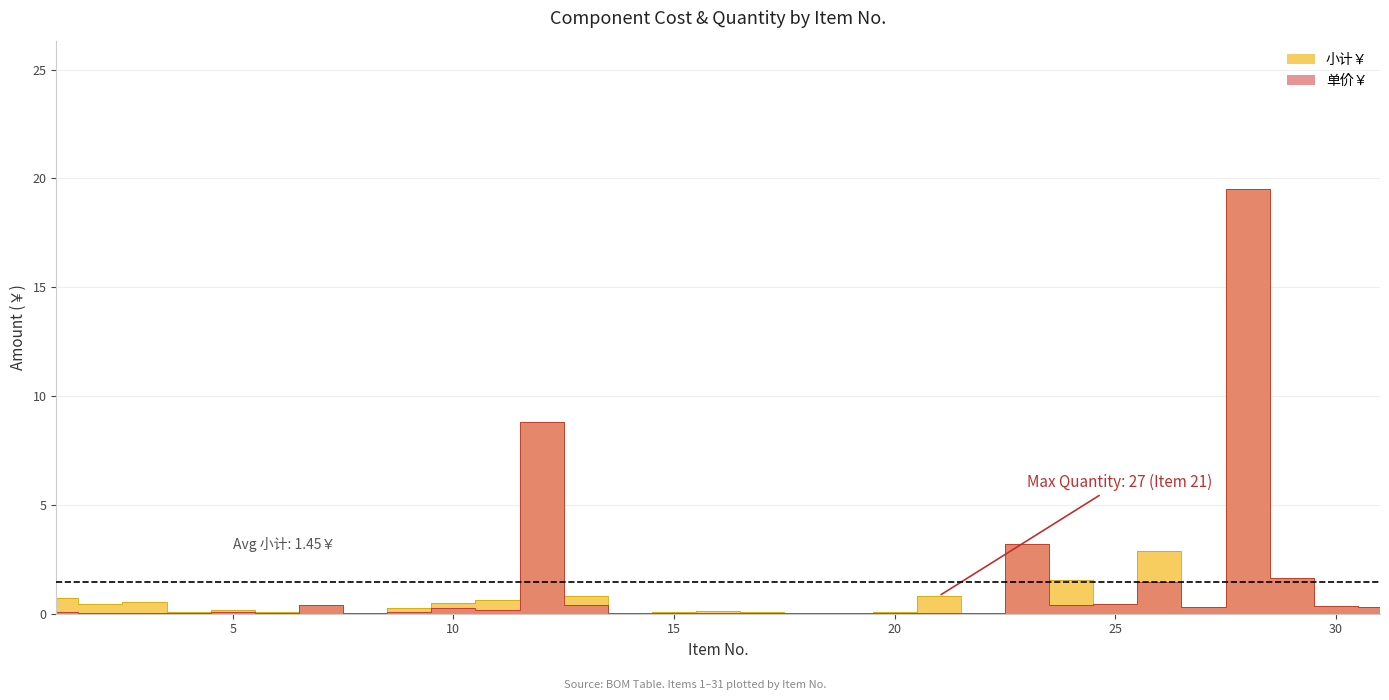

What is the value of the 单价￥ point at the 10th from the left?

0.2